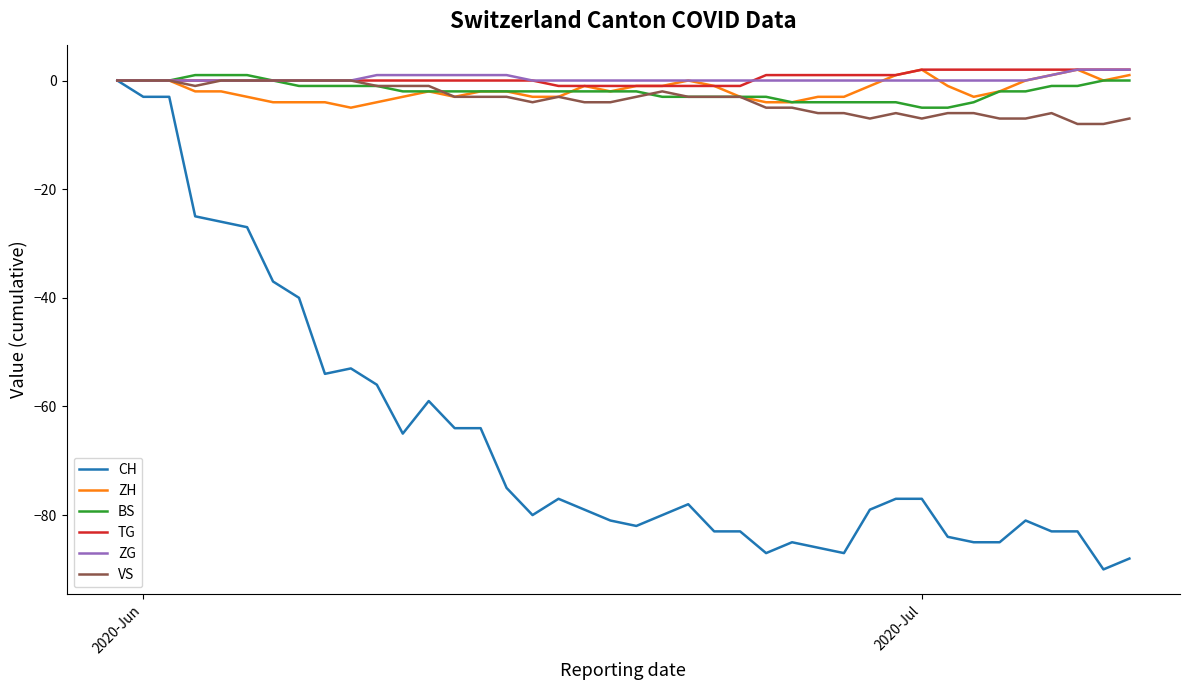

Reading left to right, transcribe all the data shown in this chart.

CH: 0	-3	-3	-25	-26	-27	-37	-40	-54	-53	-56	-65	-59	-64	-64	-75	-80	-77	-79	-81	-82	-80	-78	-83	-83	-87	-85	-86	-87	-79	-77	-77	-84	-85	-85	-81	-83	-83	-90	-88
ZH: 0	0	0	-2	-2	-3	-4	-4	-4	-5	-4	-3	-2	-3	-2	-2	-3	-3	-1	-2	-1	-1	0	-1	-3	-4	-4	-3	-3	-1	1	2	-1	-3	-2	0	1	2	0	1
BS: 0	0	0	1	1	1	0	-1	-1	-1	-1	-2	-2	-2	-2	-2	-2	-2	-2	-2	-2	-3	-3	-3	-3	-3	-4	-4	-4	-4	-4	-5	-5	-4	-2	-2	-1	-1	0	0
TG: 0	0	0	0	0	0	0	0	0	0	0	0	0	0	0	0	0	-1	-1	-1	-1	-1	-1	-1	-1	1	1	1	1	1	1	2	2	2	2	2	2	2	2	2
ZG: 0	0	0	0	0	0	0	0	0	0	1	1	1	1	1	1	0	0	0	0	0	0	0	0	0	0	0	0	0	0	0	0	0	0	0	0	1	2	2	2
VS: 0	0	0	-1	0	0	0	0	0	0	-1	-1	-1	-3	-3	-3	-4	-3	-4	-4	-3	-2	-3	-3	-3	-5	-5	-6	-6	-7	-6	-7	-6	-6	-7	-7	-6	-8	-8	-7